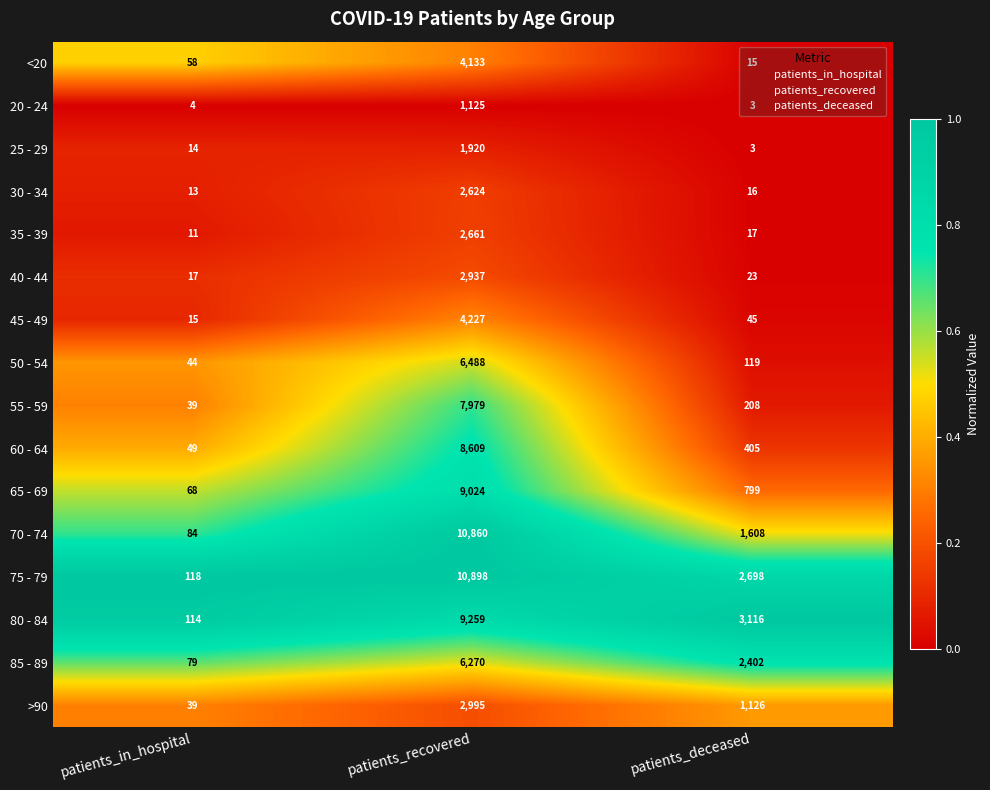

What is the total value across all series at patients_in_hospital?

766